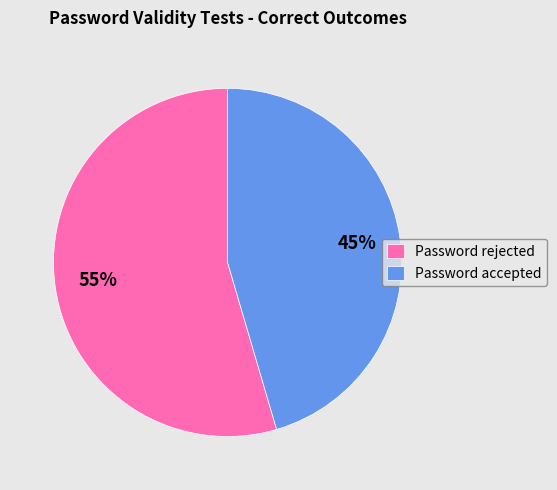

Which has a higher value, Password accepted or Password rejected?

Password rejected